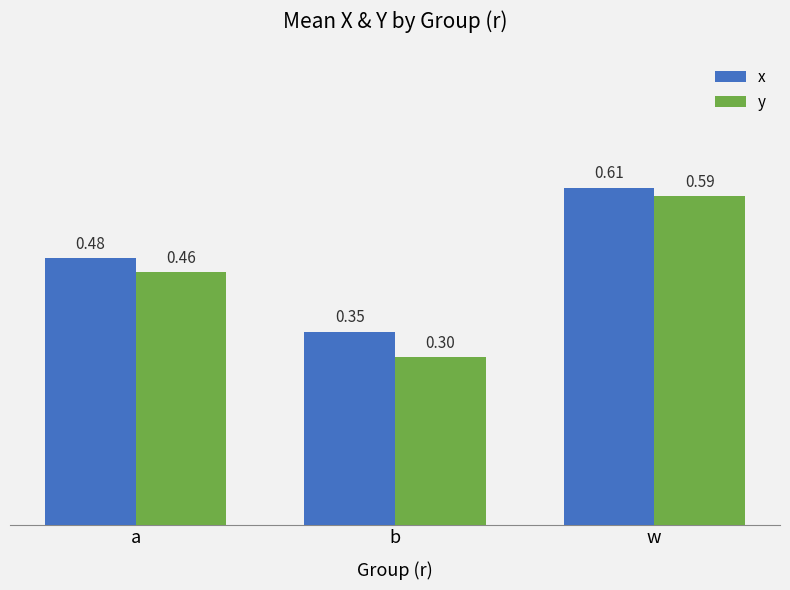

What is the difference between the second highest and minimum values in the x series?

0.1